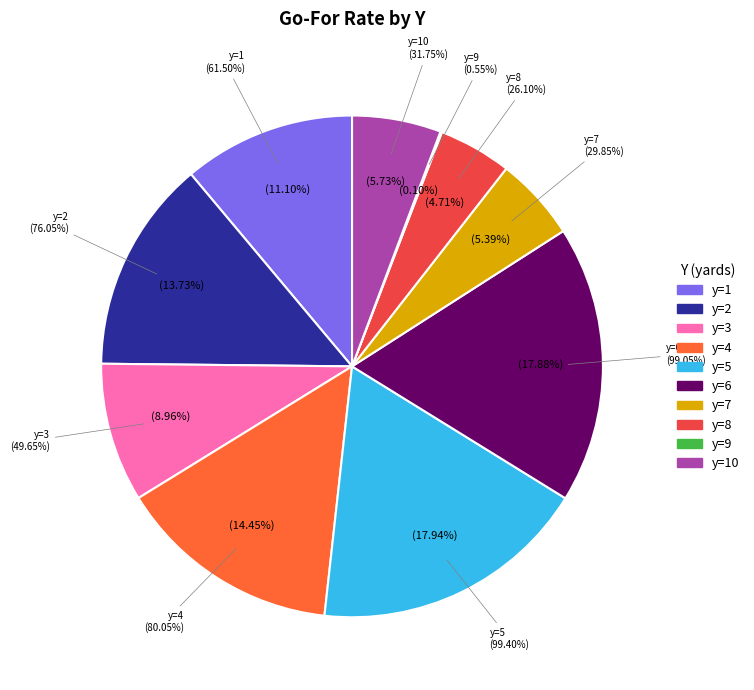

Is the sum of y=1 and y=3 greater than half?

No